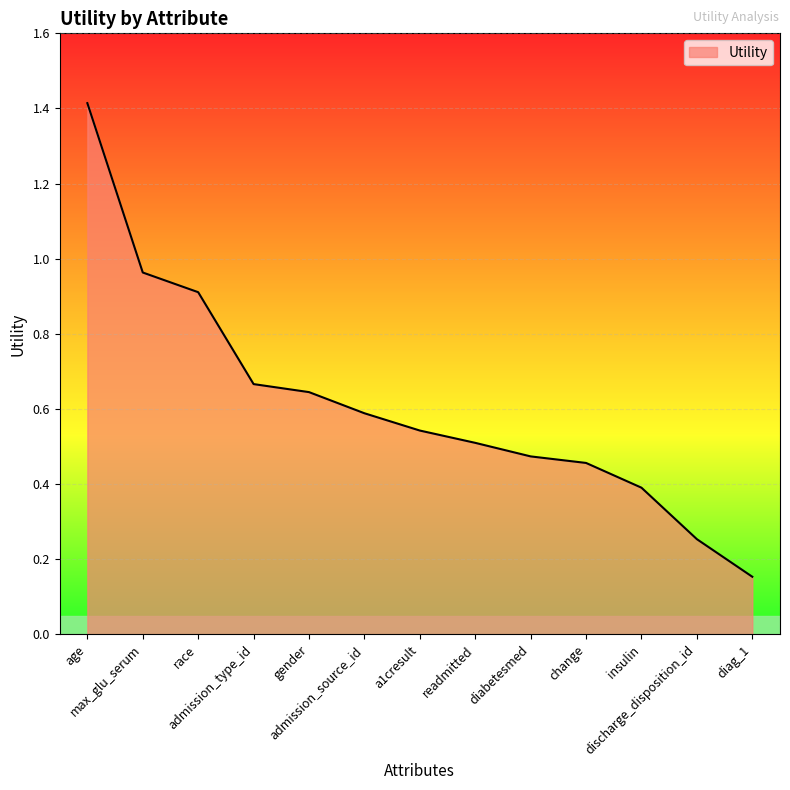

Between readmitted and a1cresult, which is larger?

a1cresult